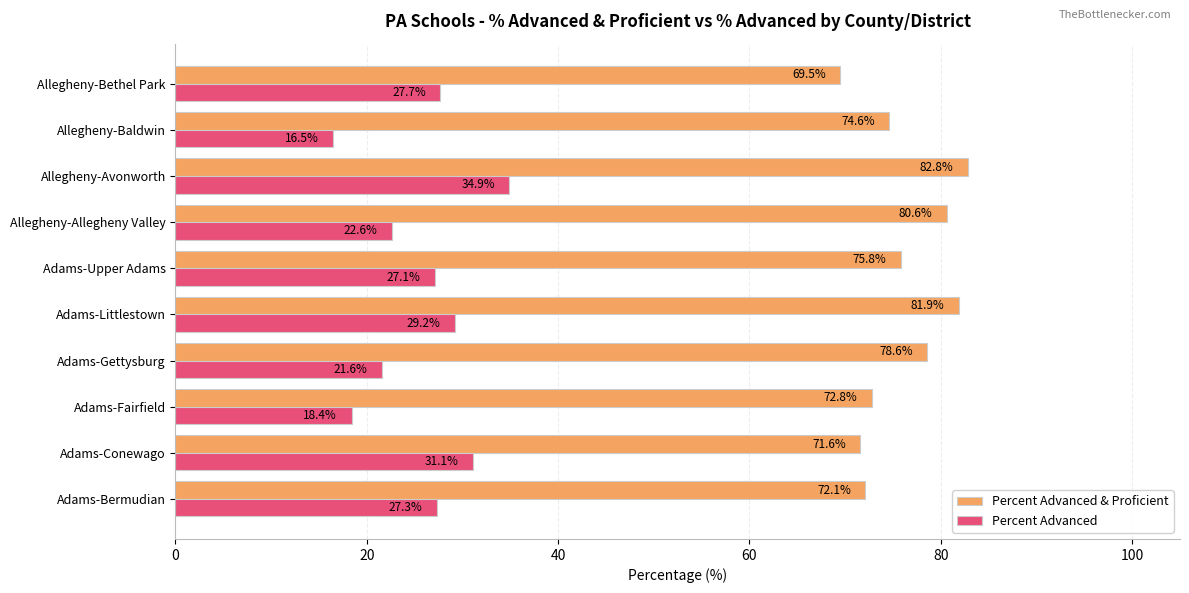

How many distinct data groups are displayed?

2